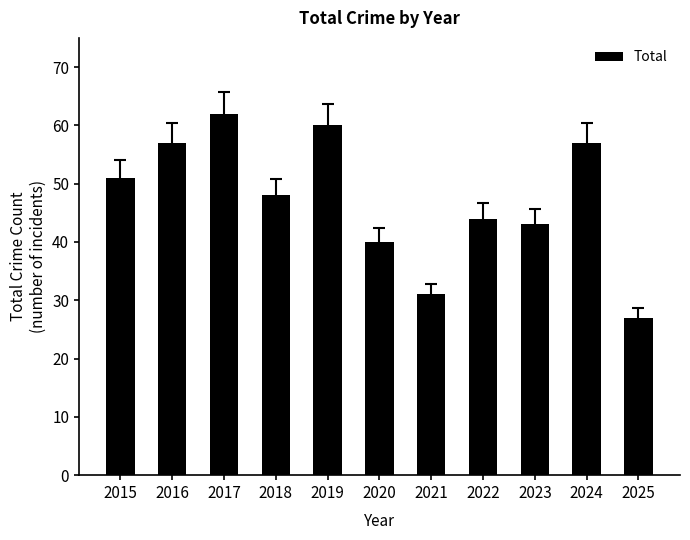

Read the value at 2024, to the nearest 5.

55